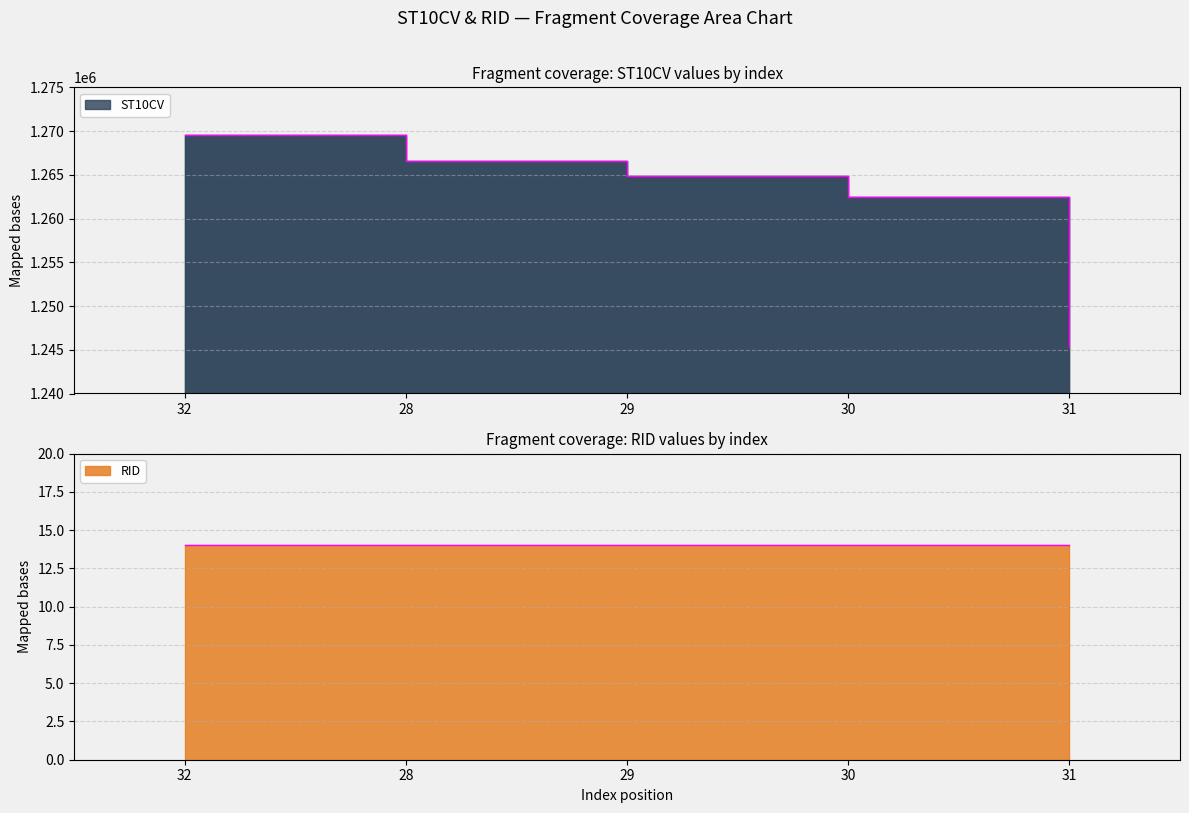

True or false: there are more than 2 points higher than both neighbors.

False